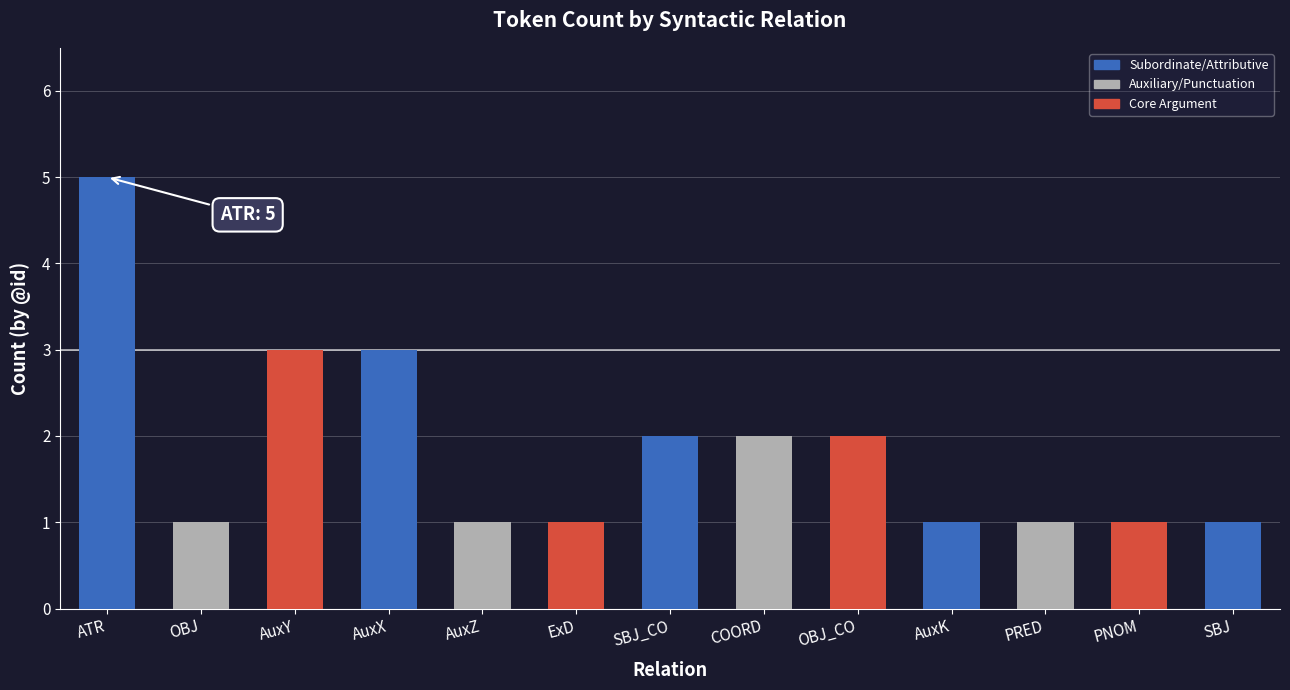

Are the bars grouped side by side (vs. stacked)?

No